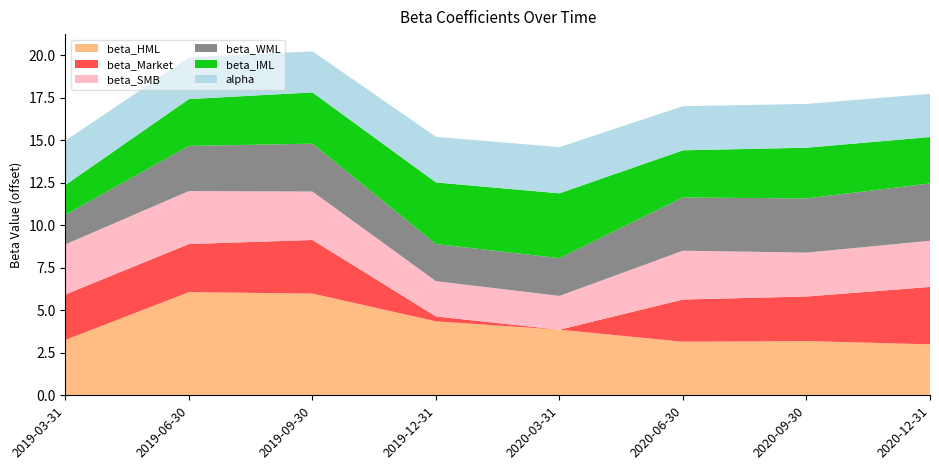

Is it true that beta_HML equals 4.4 at 2019-12-31?

True